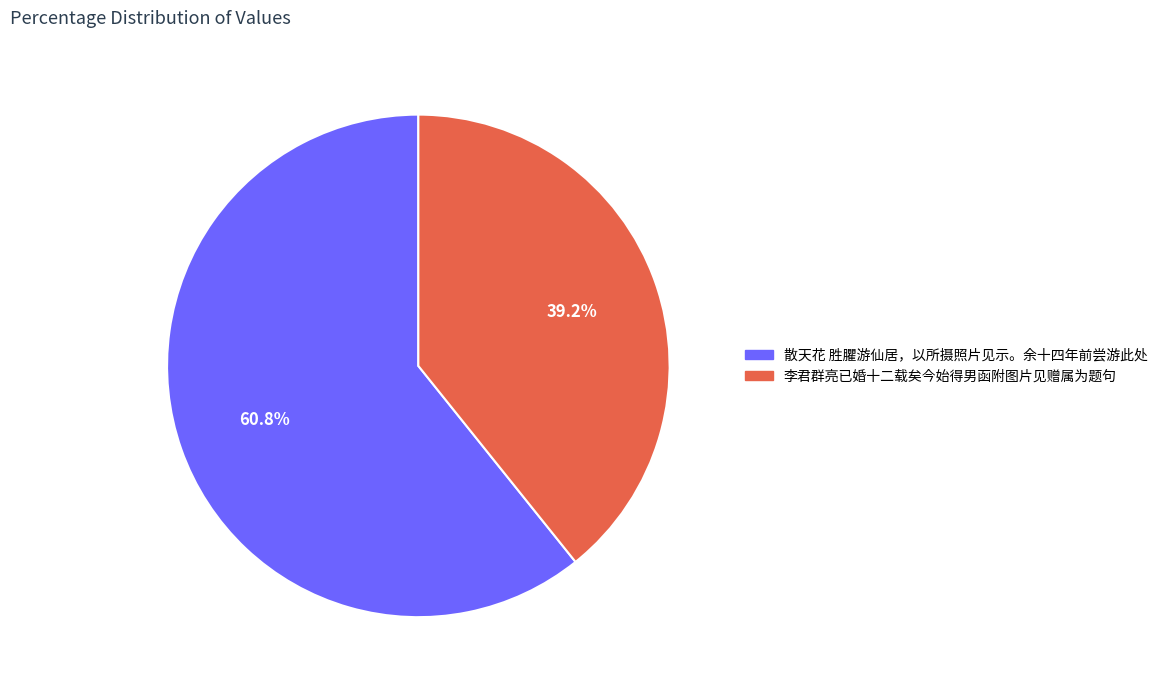

Which category has the biggest portion of the pie?

散天花 胜臞游仙居，以所摄照片见示。余十四年前尝游此处